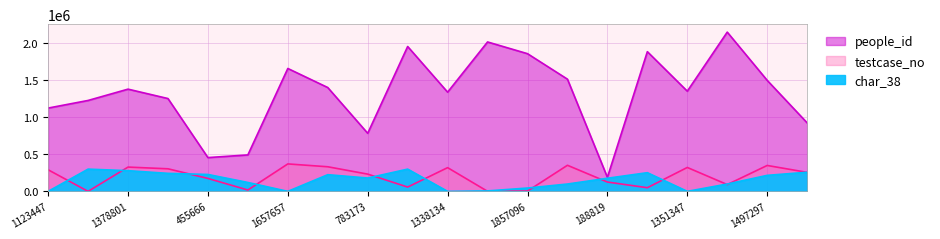

At which category does testcase_no reach its first local peak?

1378801